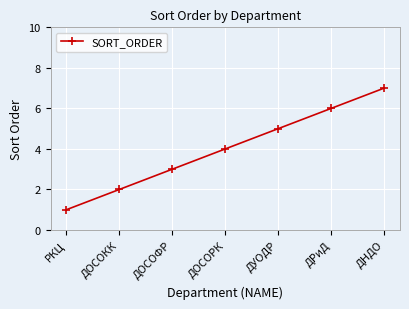

What is the difference between the second highest and second lowest values?

4